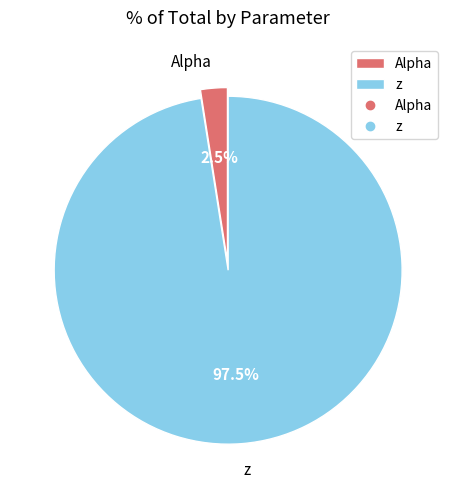

To the nearest percent, what is the difference between the z and Alpha slice percentages?

95%